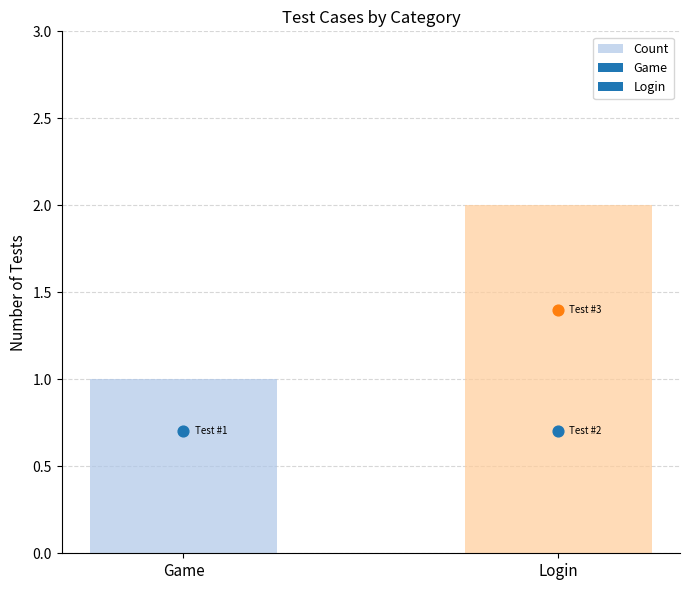

What is the ratio of the value at Login to the value at Game?

2.0